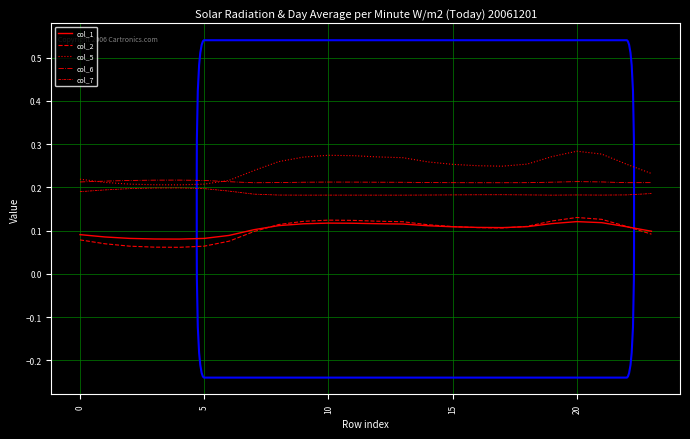

Rank the series by their maximum value, from highest to lowest.

col_5, col_6, col_7, col_2, col_1